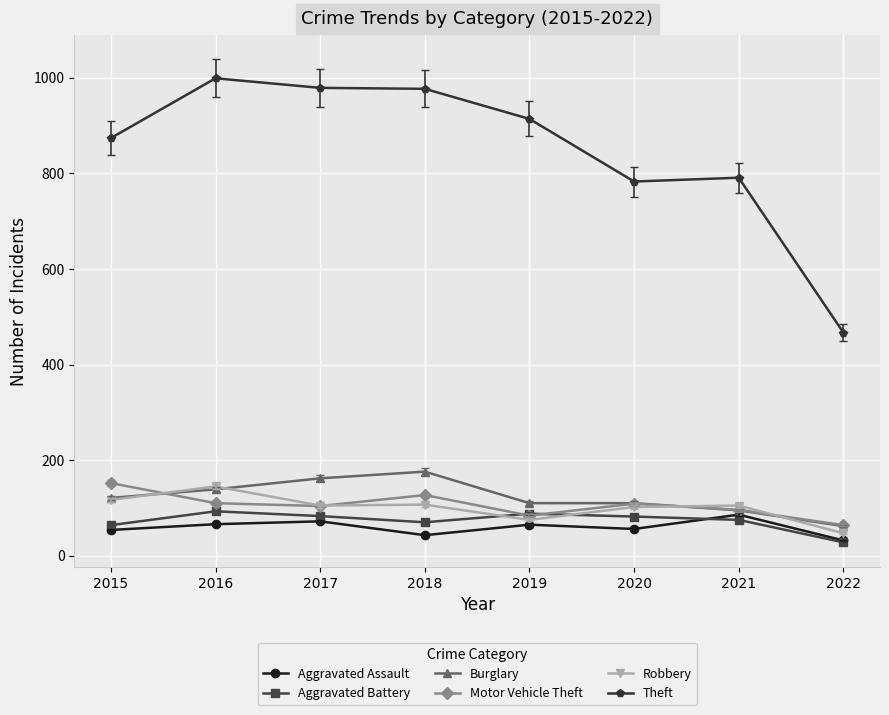

How many series are shown in this chart?

6